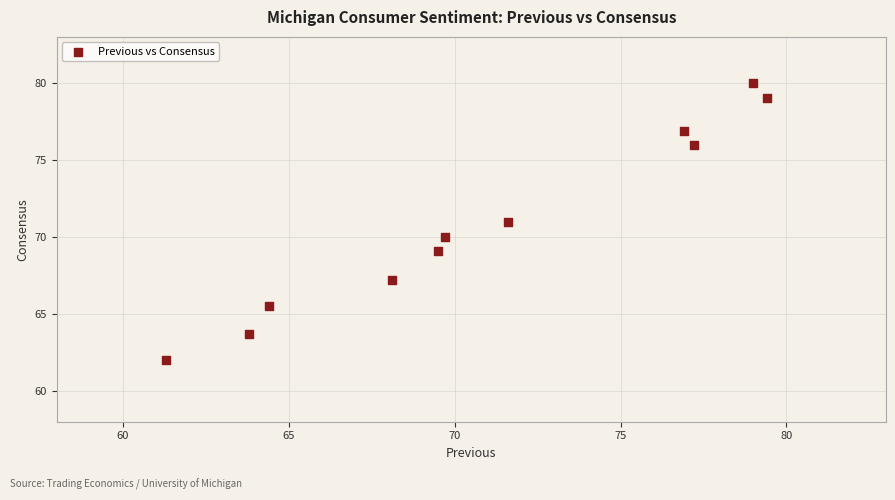

What is the range of Y values (max minus min)?

18.0